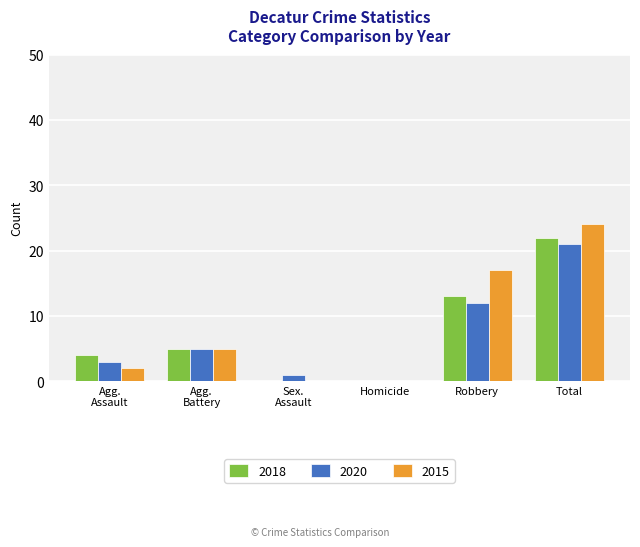

Count the number of categories in the chart.

6